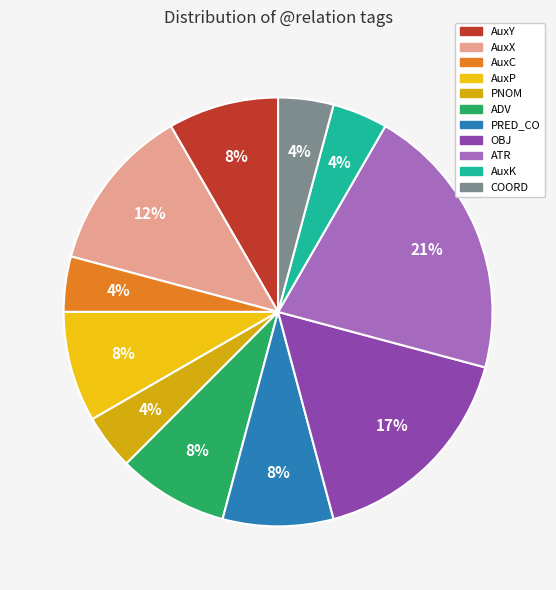

Is AuxY the majority of the pie?

No